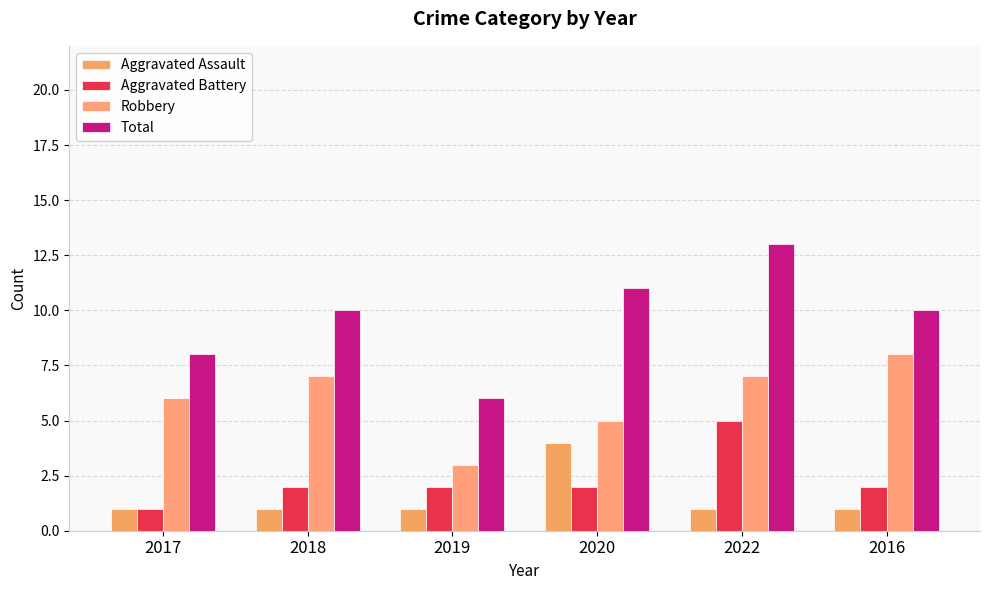

Reading right to left, list all the values displayed in this chart.

Aggravated Assault: 2016=1	2022=1	2020=4	2019=1	2018=1	2017=1
Aggravated Battery: 2016=2	2022=5	2020=2	2019=2	2018=2	2017=1
Robbery: 2016=8	2022=7	2020=5	2019=3	2018=7	2017=6
Total: 2016=10	2022=13	2020=11	2019=6	2018=10	2017=8